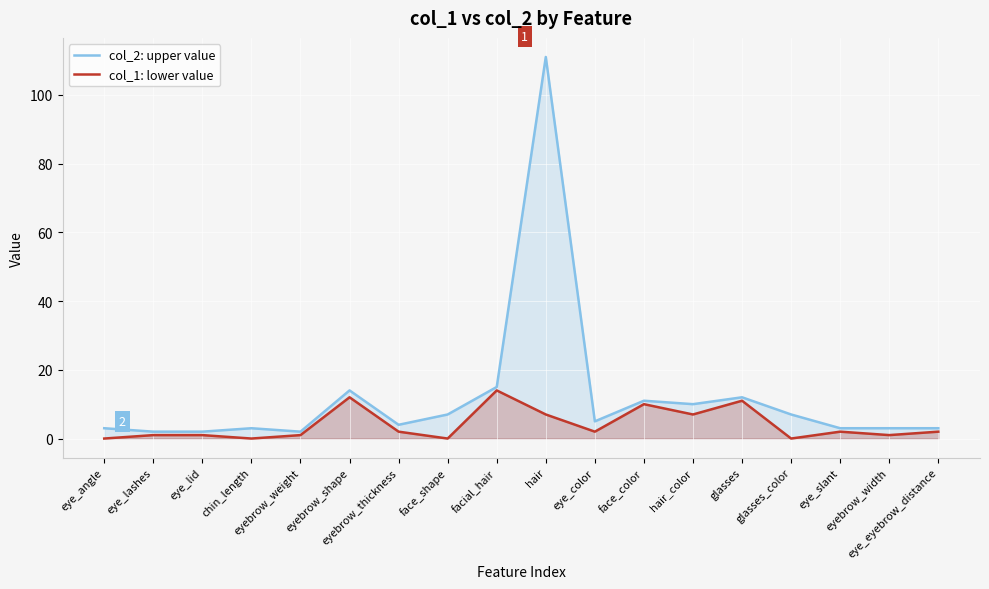

At which label does col_1: lower value reach its peak?

facial_hair